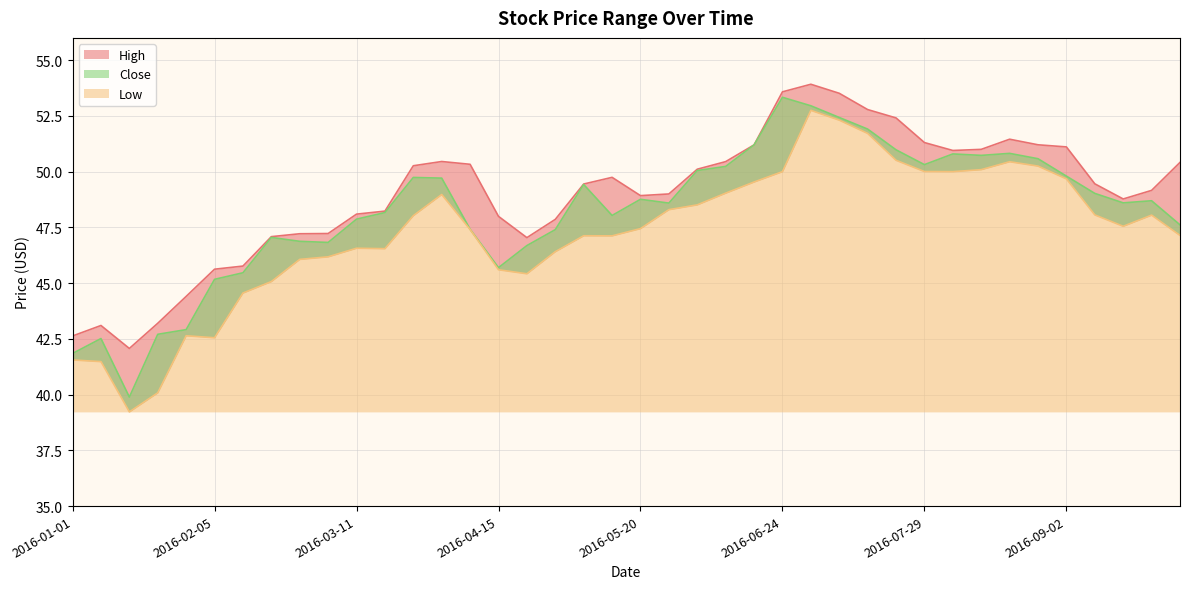

At which category is the sum across all series the highest?

2016-07-01